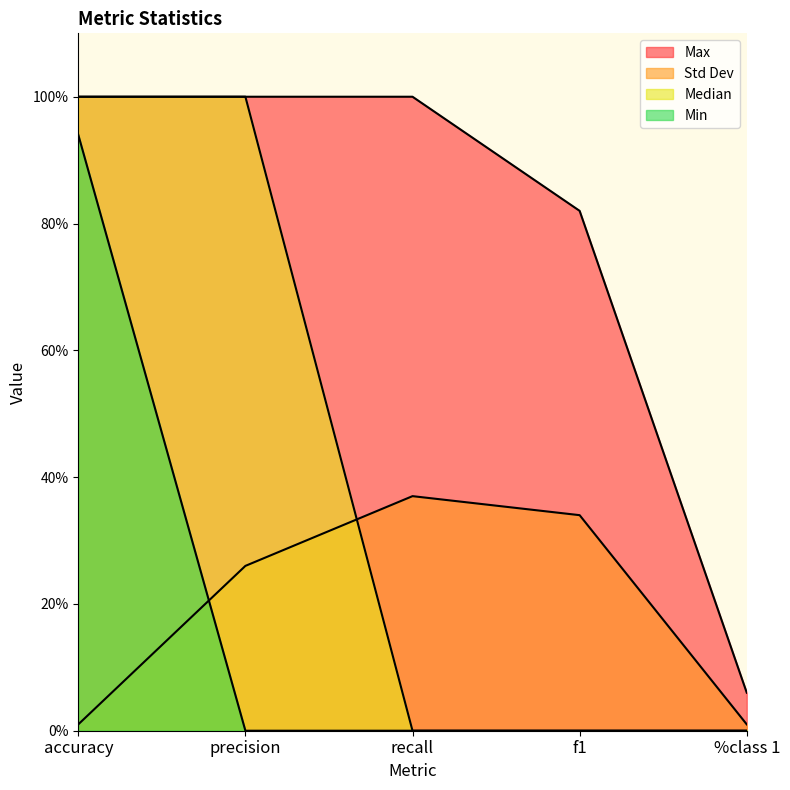

Rank the categories by Max value from highest to lowest.

accuracy, precision, recall, f1, %class 1